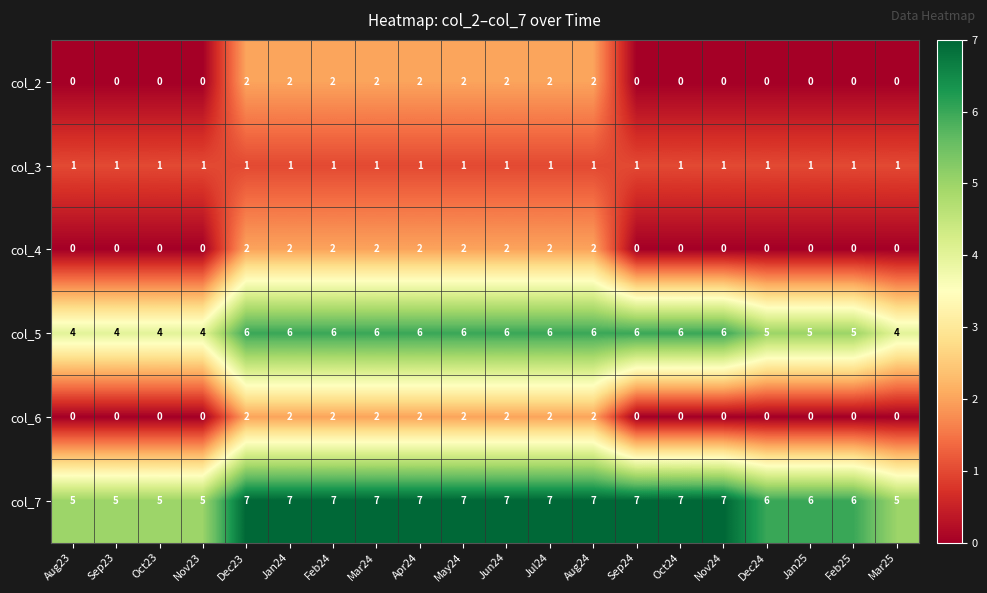

What is the spread (max minus min) of values at Jan25?

6